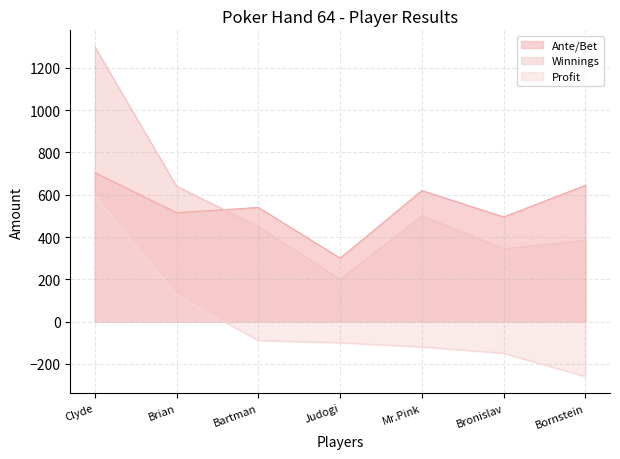

Is the value of Profit at Bornstein greater than the value of Ante/Bet at Bornstein?

No